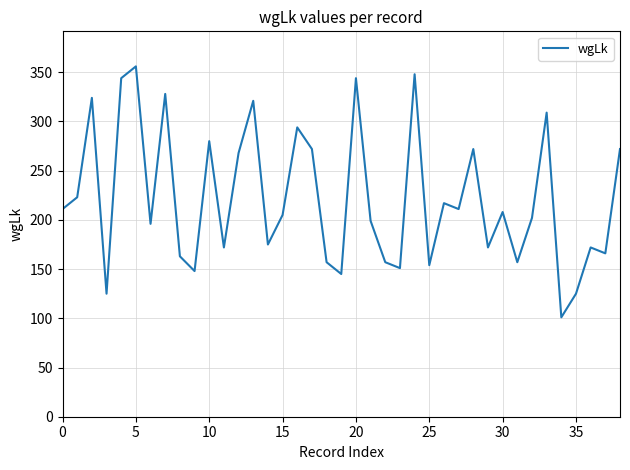

What is the maximum value shown in the chart?

356